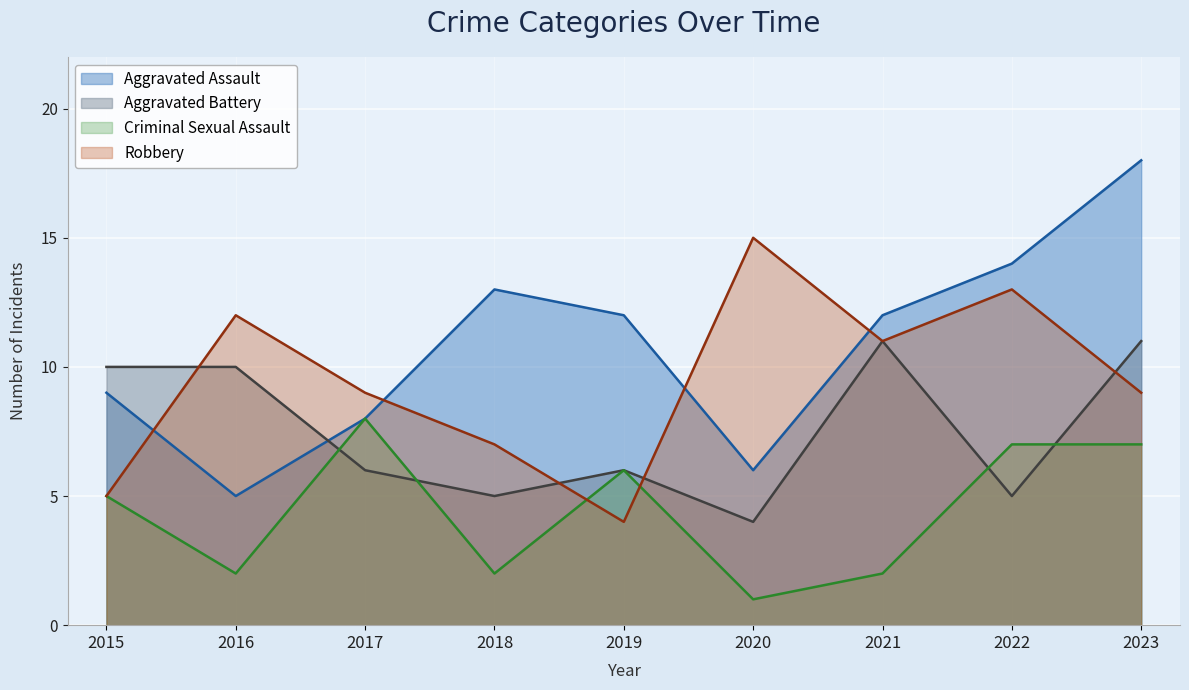

How many lines are shown in the chart?

4